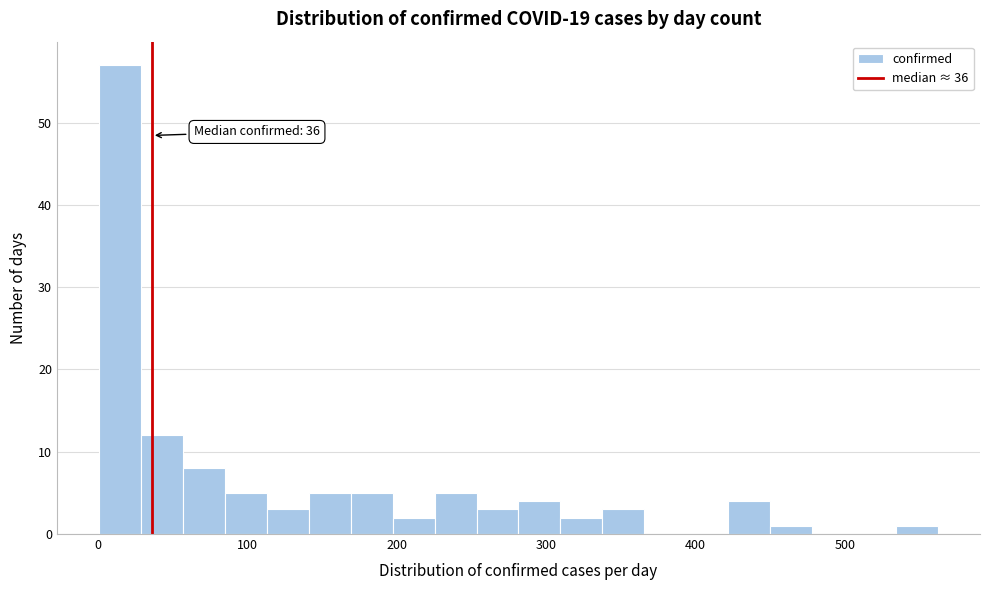

Read against the x-axis, roughly where is the centre of the tallest bar?

20